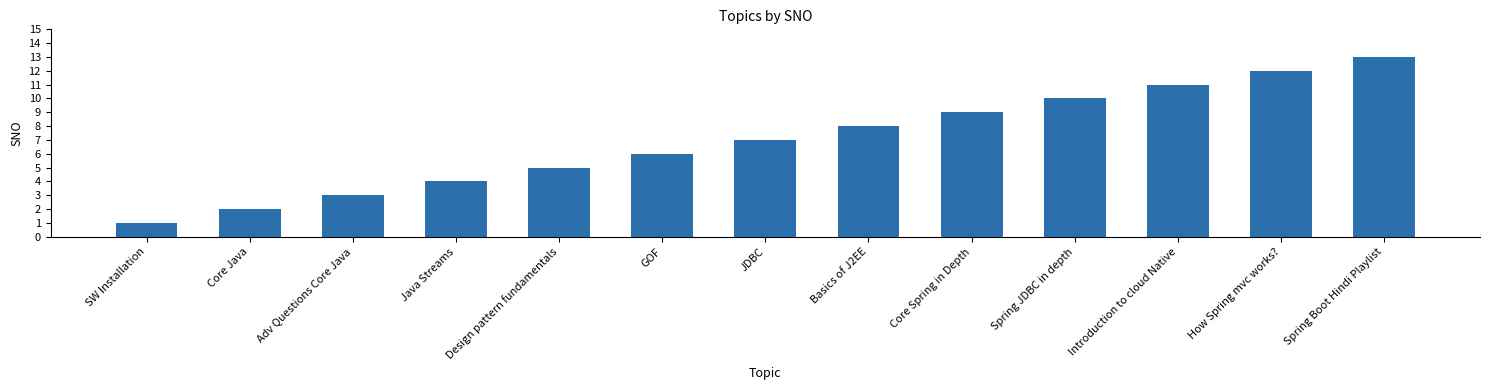

Count the number of categories in the chart.

13